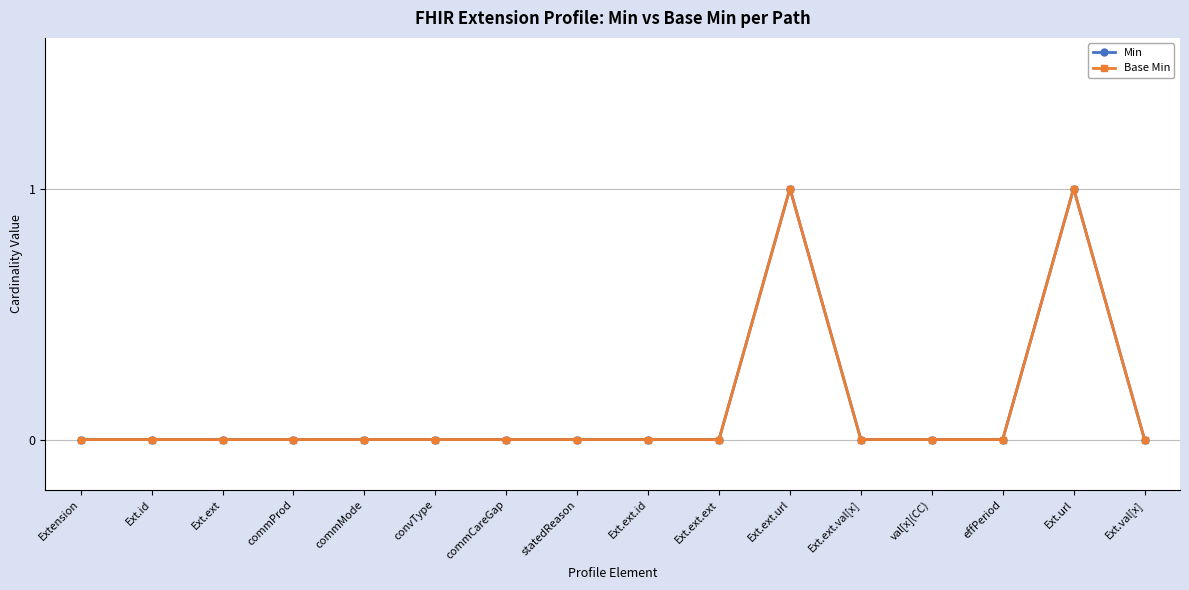

At which category does the chart reach its minimum across all series?

Extension